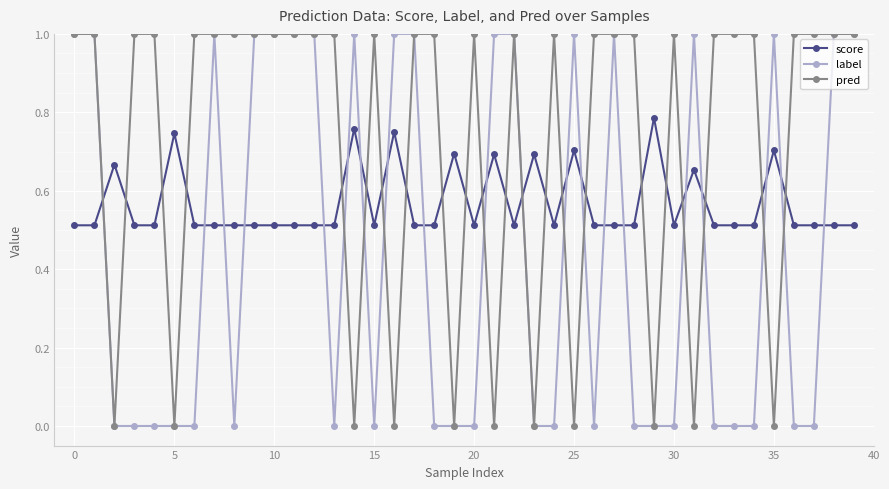

True or false: pred and label cross at least once.

True